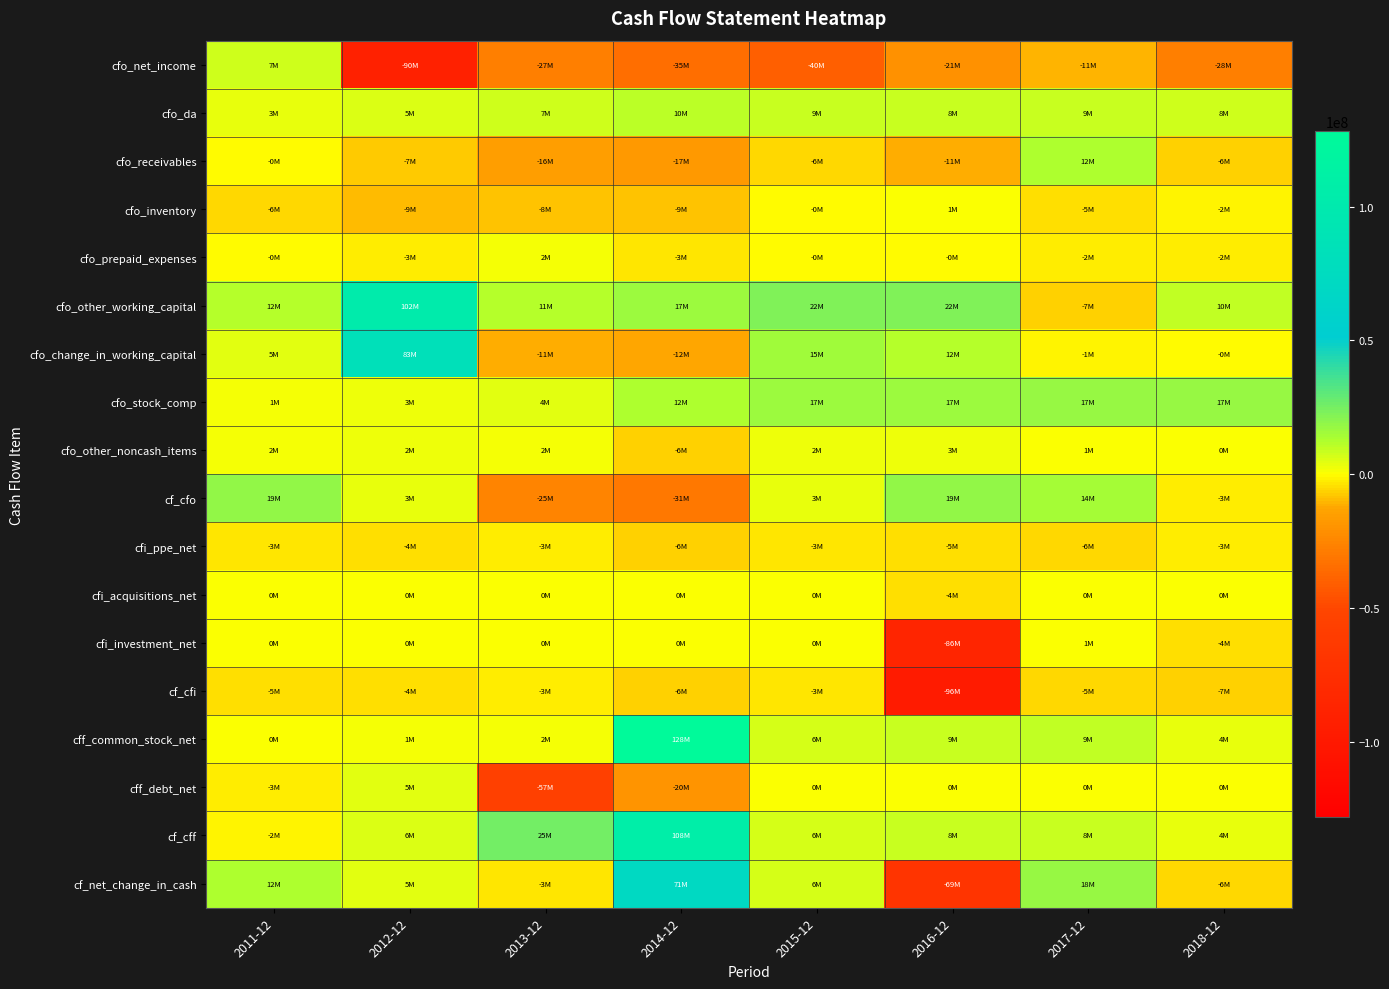

List the series in order of their peak value, highest first.

cff_common_stock_net, cf_cff, cfo_other_working_capital, cfo_change_in_working_capital, cf_net_change_in_cash, cf_cfo, cfo_stock_comp, cfo_receivables, cfo_da, cfo_net_income, cff_debt_net, cfo_other_noncash_items, cfo_prepaid_expenses, cfo_inventory, cfi_investment_net, cfi_acquisitions_net, cfi_ppe_net, cf_cfi